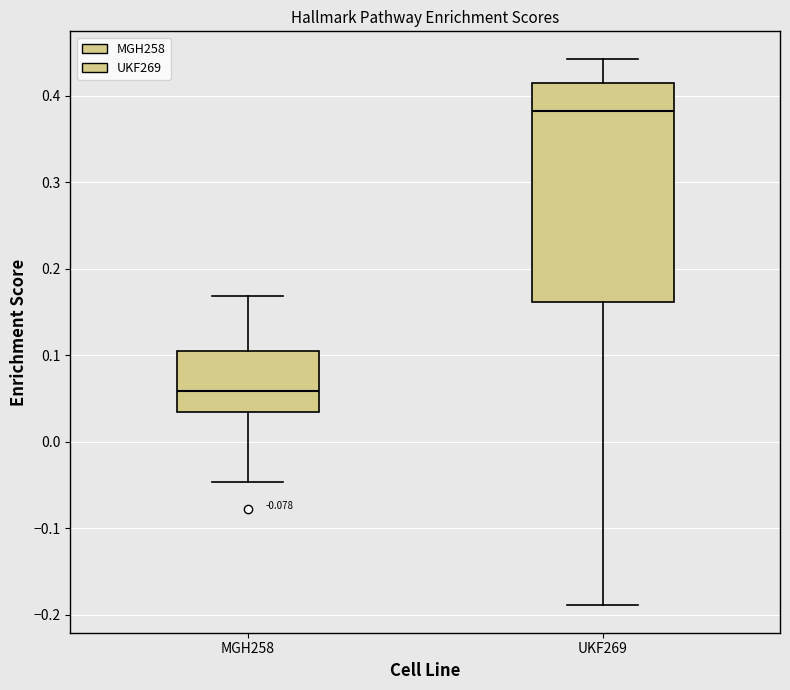

Reading left to right, transcribe this box plot: for each box, give where its median line is, the range the box spans, and where its two whiskers end, as read against the y-axis. The values are not printed on the chart, so give them approximately, as read against the axis.

MGH258: median 0.06, box 0.03 to 0.10, whiskers -0.05 to 0.17
UKF269: median 0.38, box 0.16 to 0.42, whiskers -0.19 to 0.44